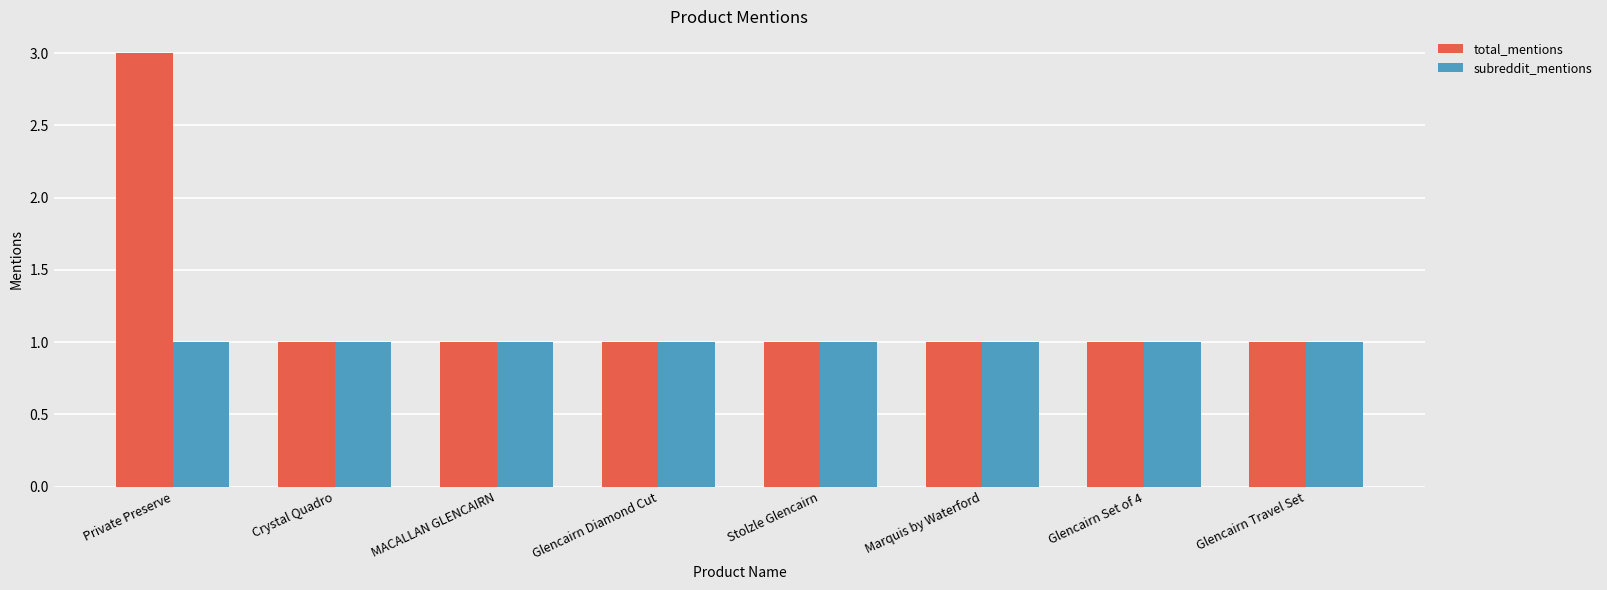

Does the chart contain any negative values?

No